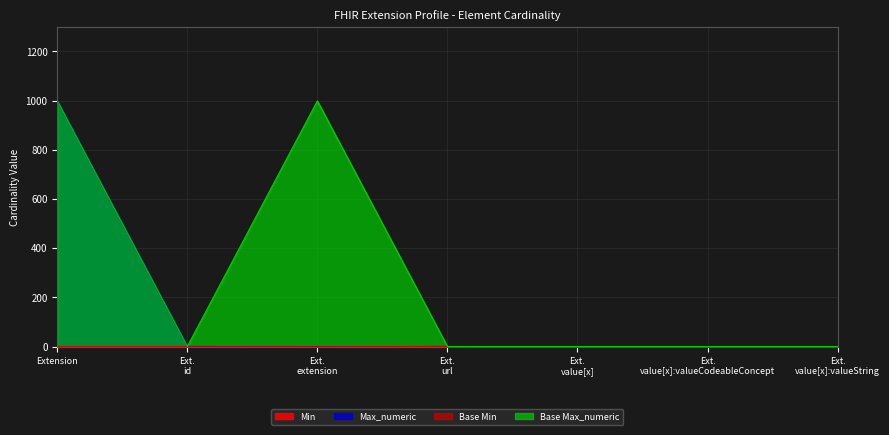

True or false: Base Min and Max_numeric intersect in this chart.

False